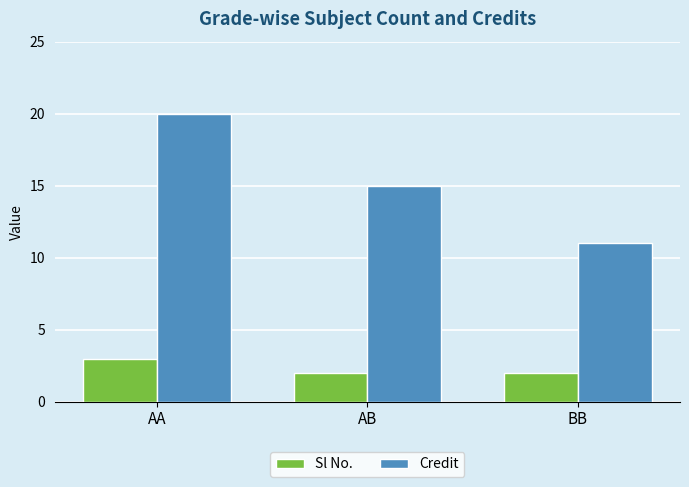

What is the difference between the highest and lowest values at AA?

17